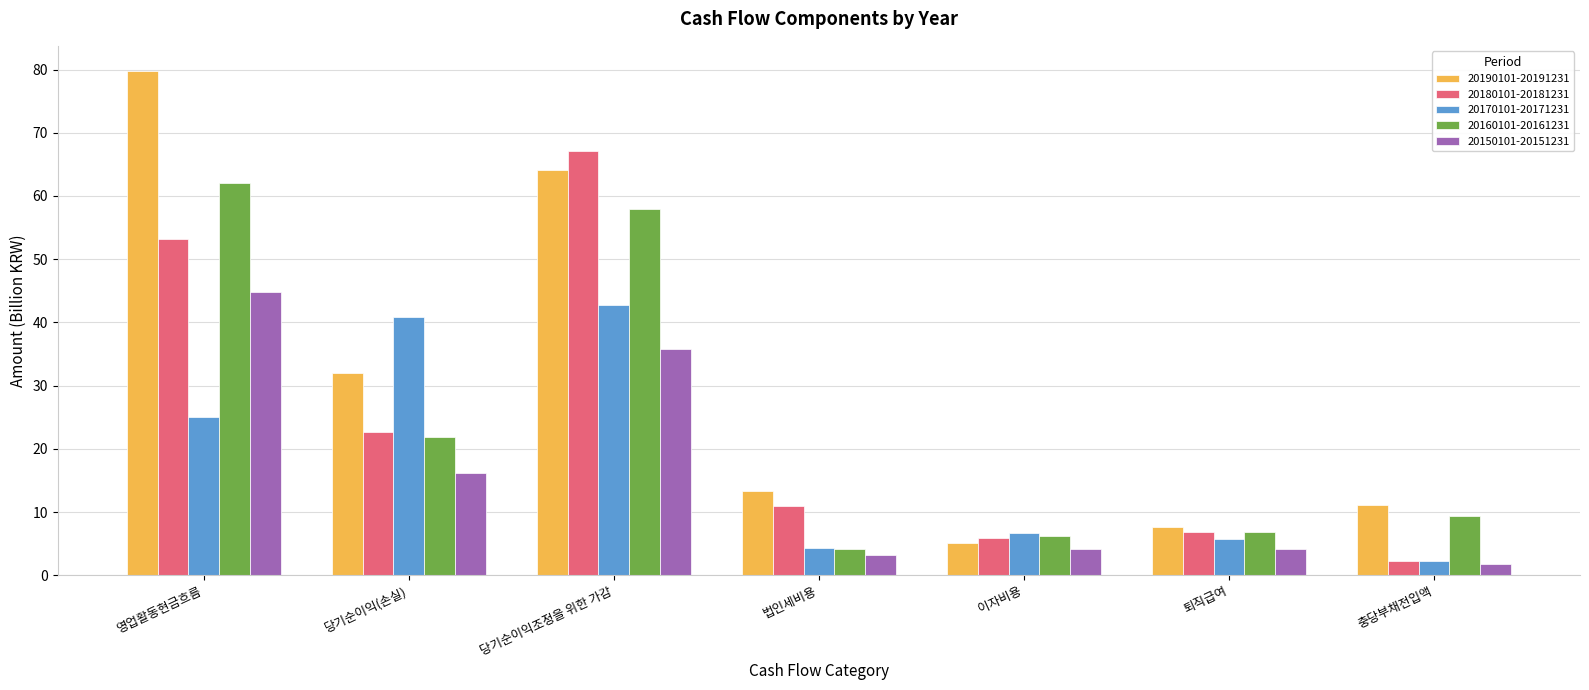

How many groups of bars are there?

7